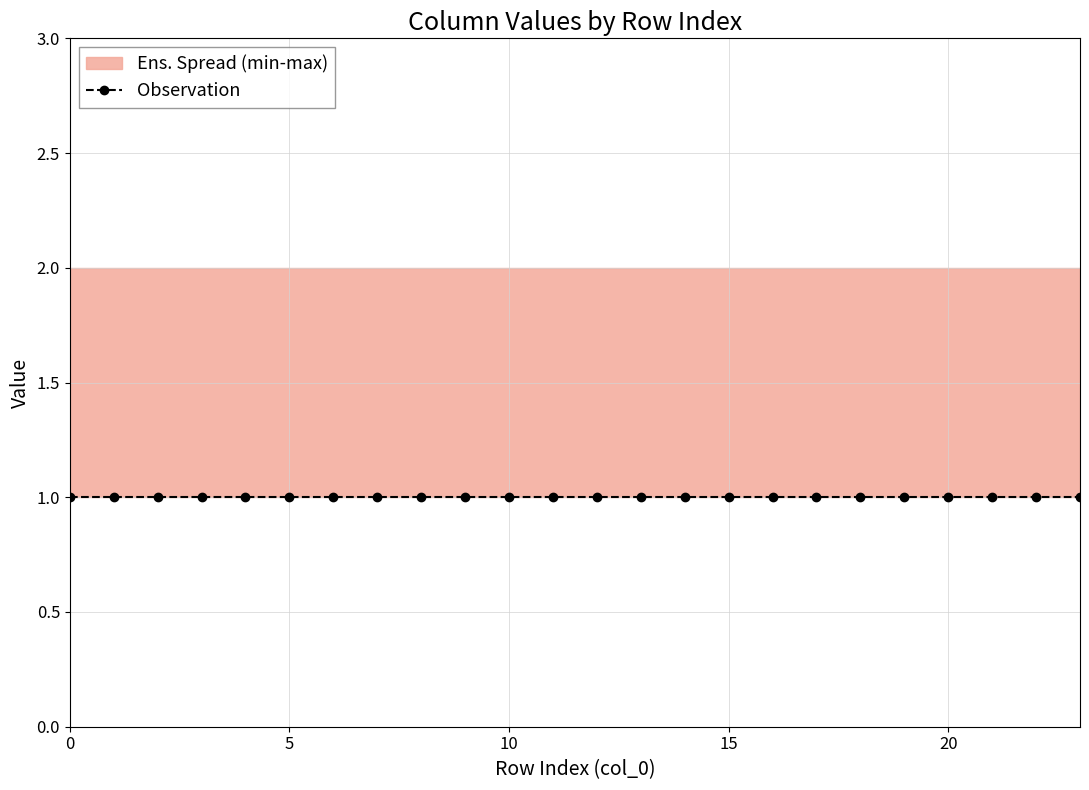

Does the chart have visible grid lines?

Yes